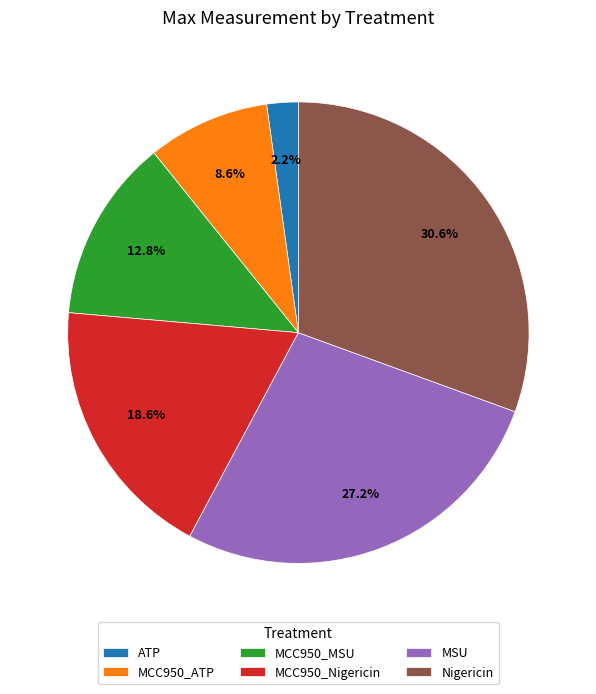

The MSU slice represents 27% of the pie. True or false?

True